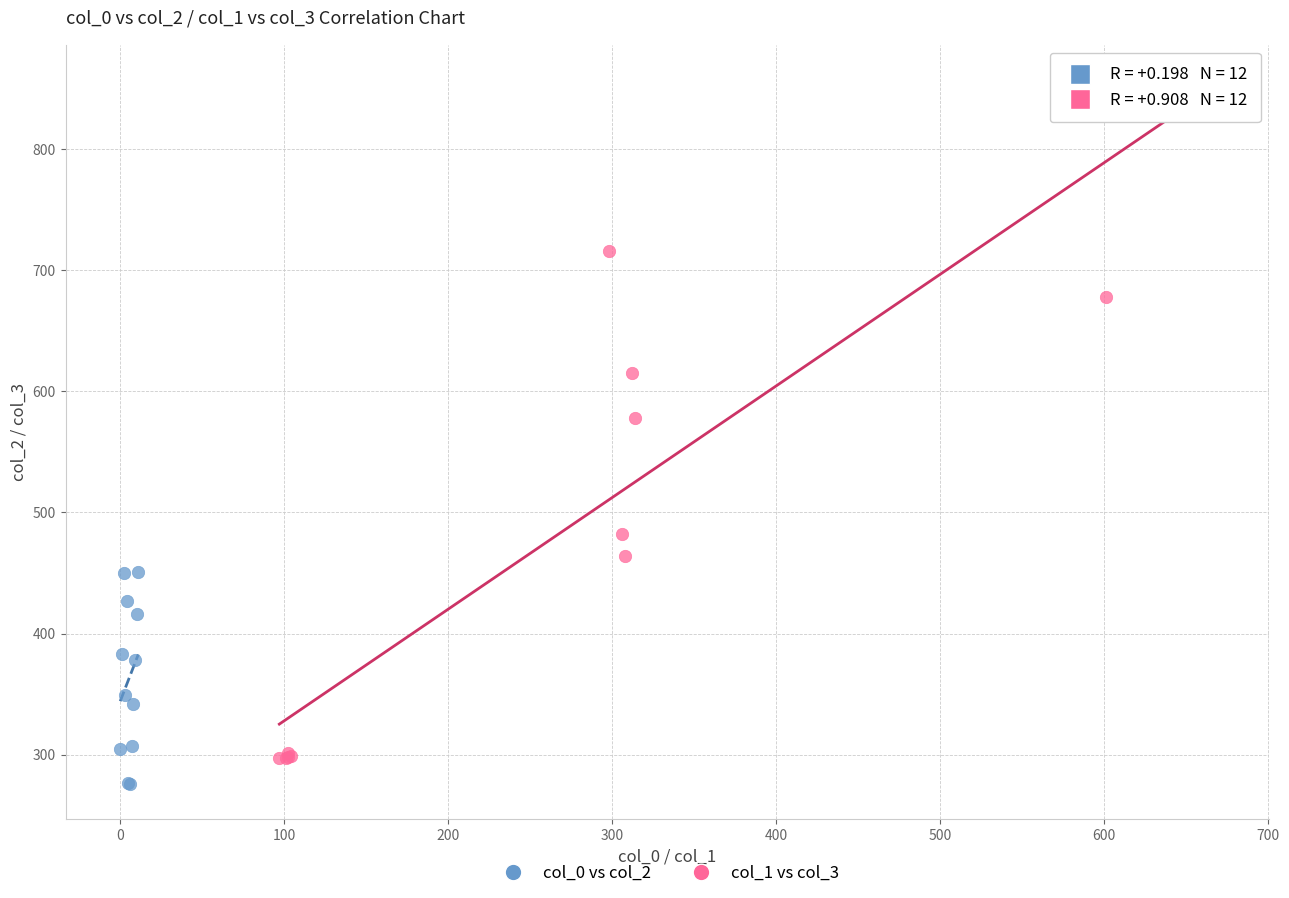

What are all the series names shown in the legend?

col_0 vs col_2, col_1 vs col_3